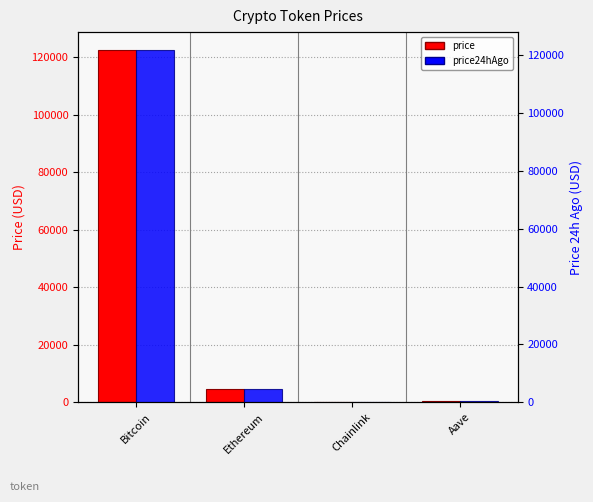

What is the lowest value of the price24hAgo series?

22.0